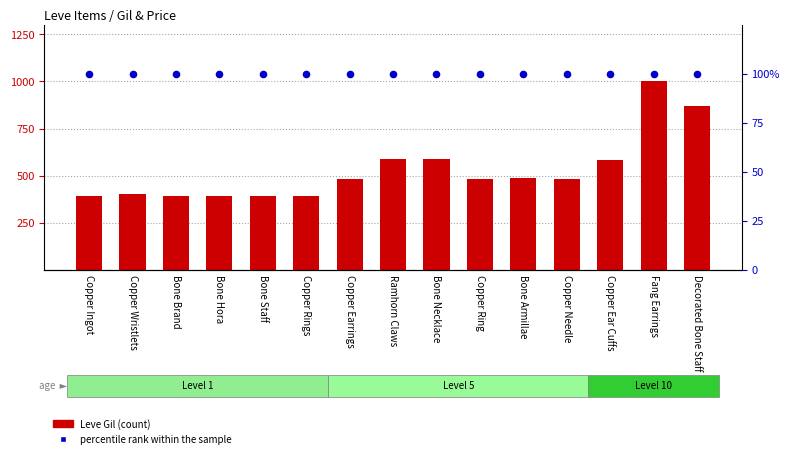

Which series has the largest Y range (max minus min)?

Leve Gil (normalized)